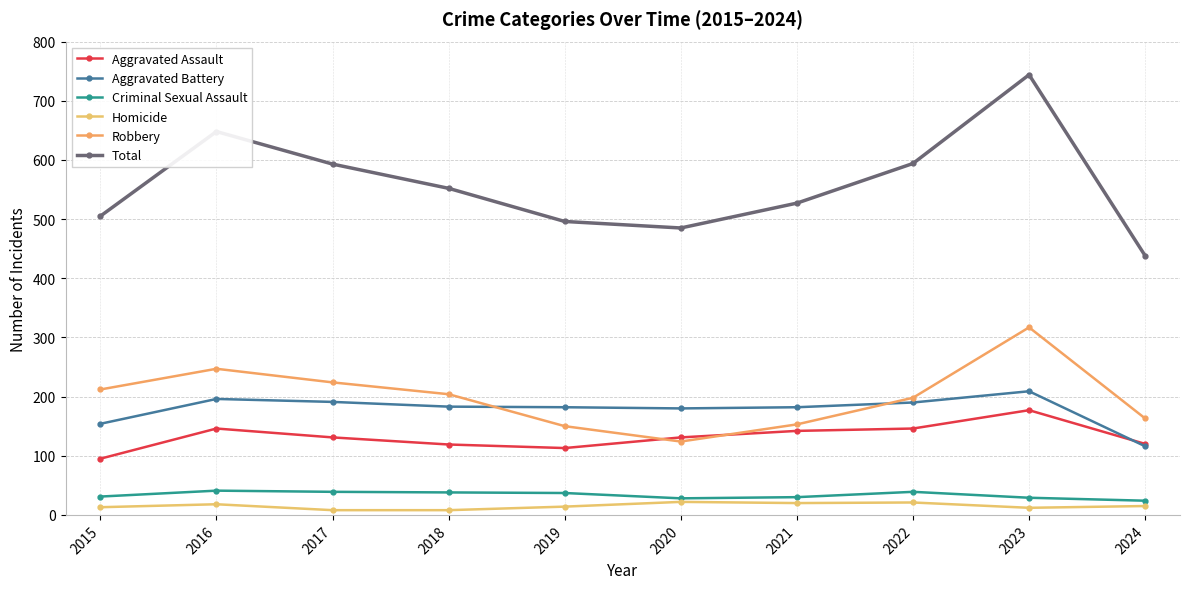

True or false: Robbery and Total cross at least once.

False